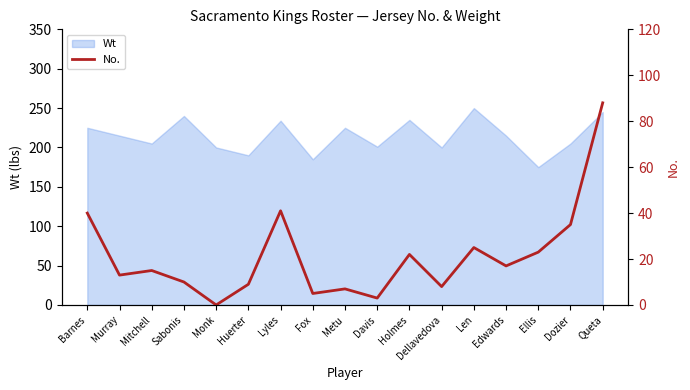

What is the change in value from Monk to Dellavedova?

+8